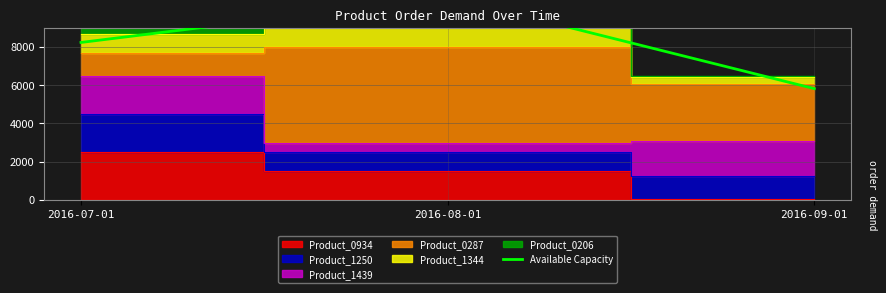

What is the label of the 3rd point from the right?

2016-07-01